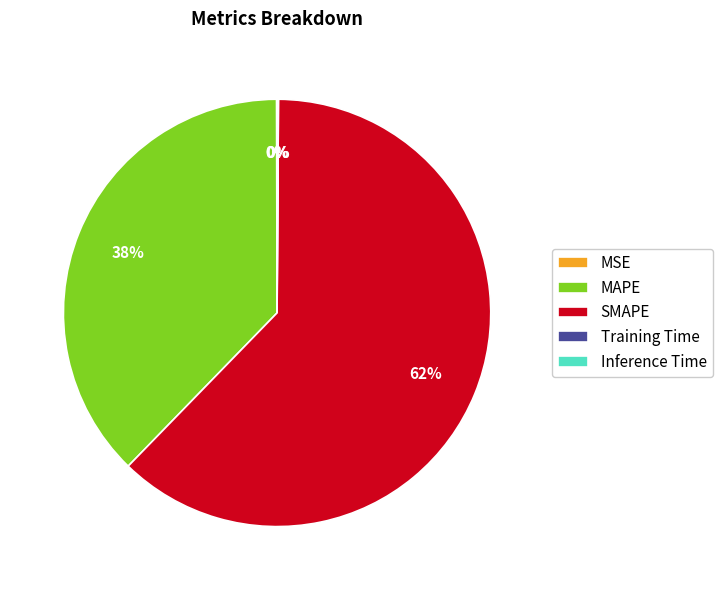

True or false: MAPE accounts for 24% of the total.

False